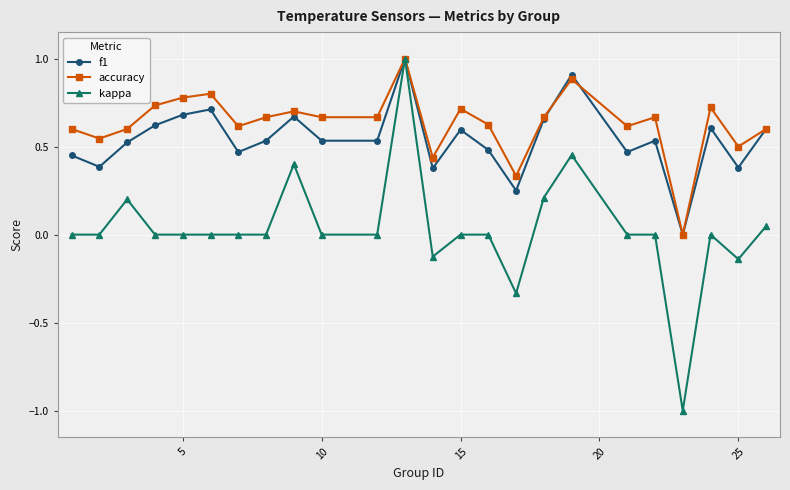

Count the number of categories in the chart.

24